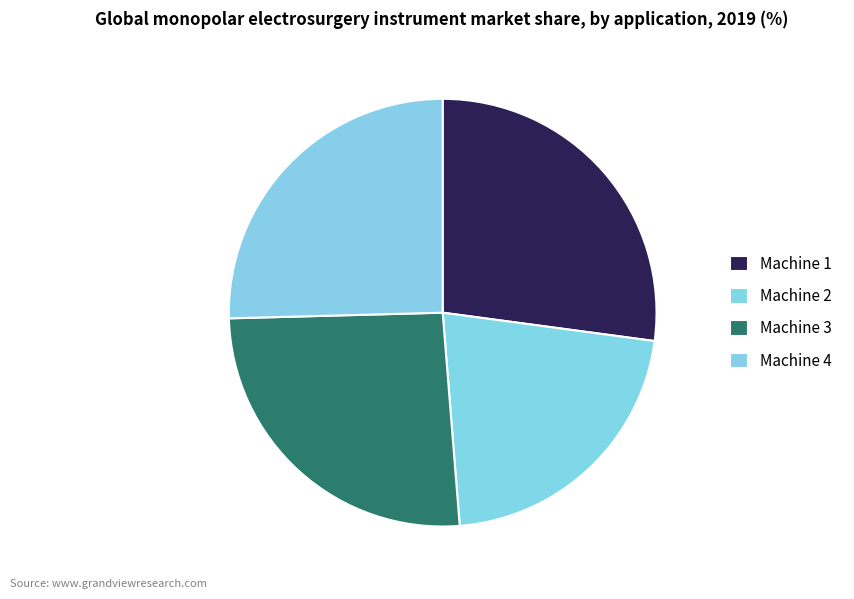

Do Machine 3 and Machine 4 together represent more than half of the pie?

Yes